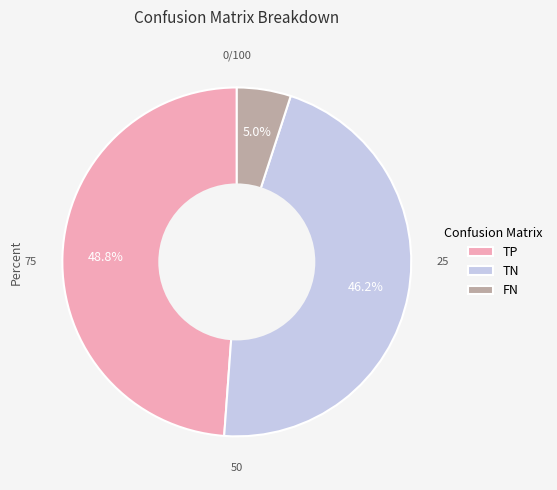

How much of the chart is everything except FN?

95.0%